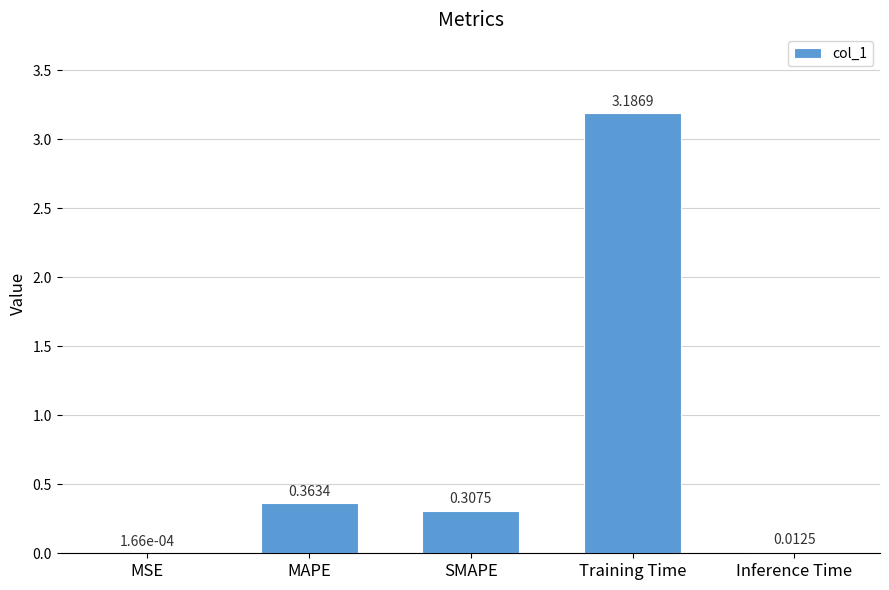

What is the sum of all values?

3.9